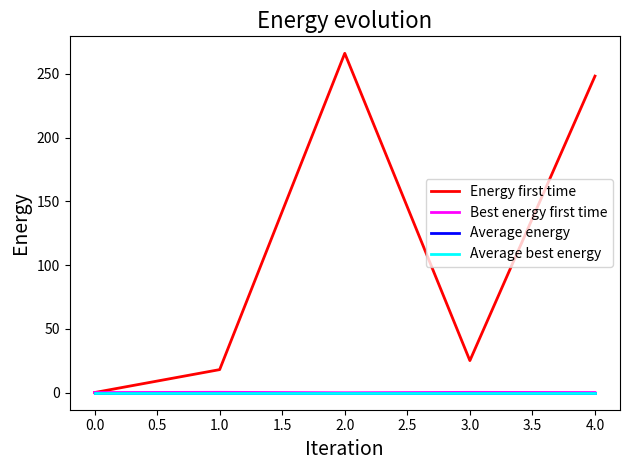

Does the chart display data point markers on the line(s)?

No